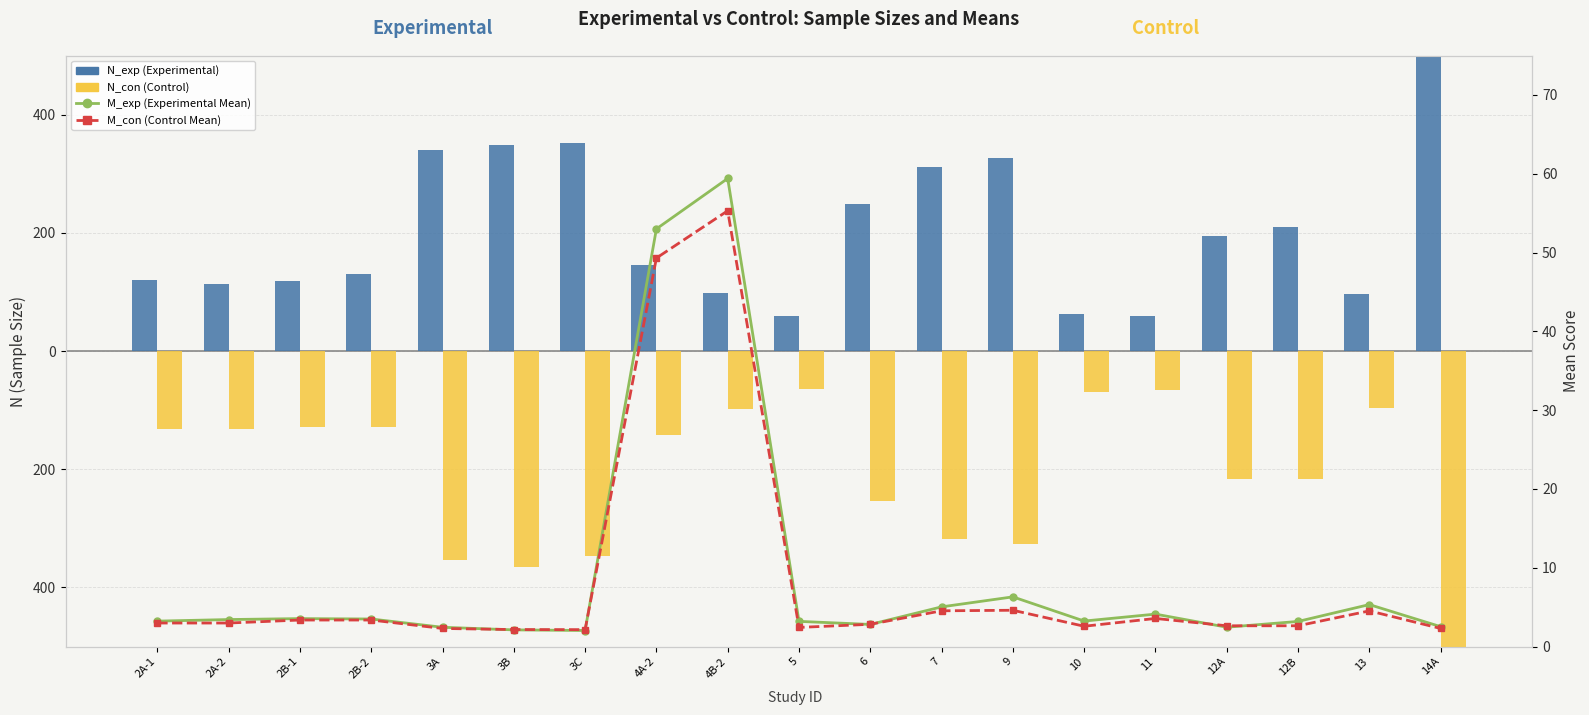

What is the maximum value shown in the chart?

636.0